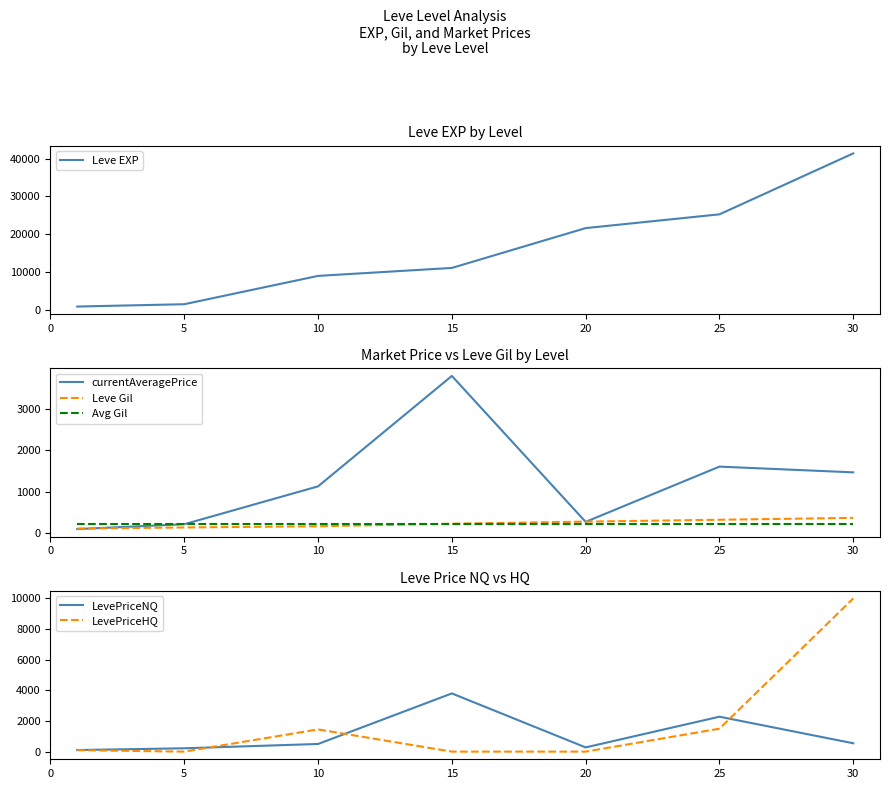

What is the difference between the highest and lowest values at 30?

41177.0